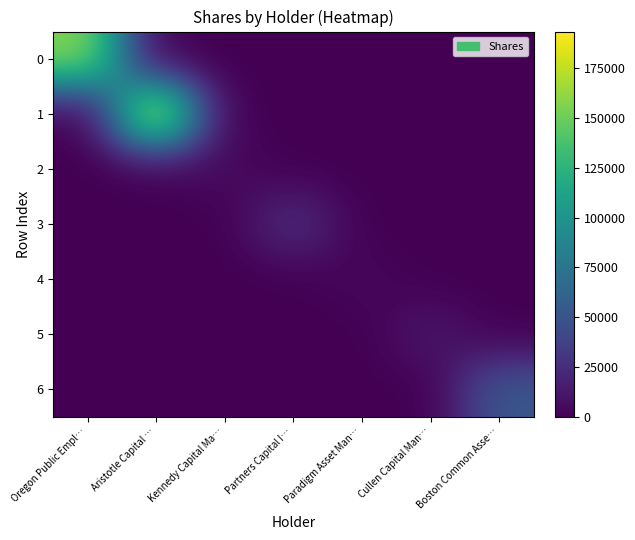

Which series changed the most between Aristotle Capital … and Kennedy Capital Ma…?

1